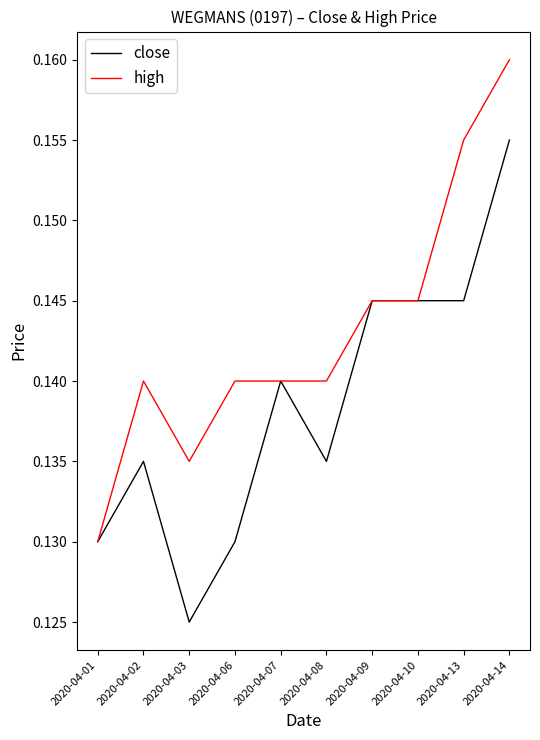

At which label is close closest to 0?

2020-04-03